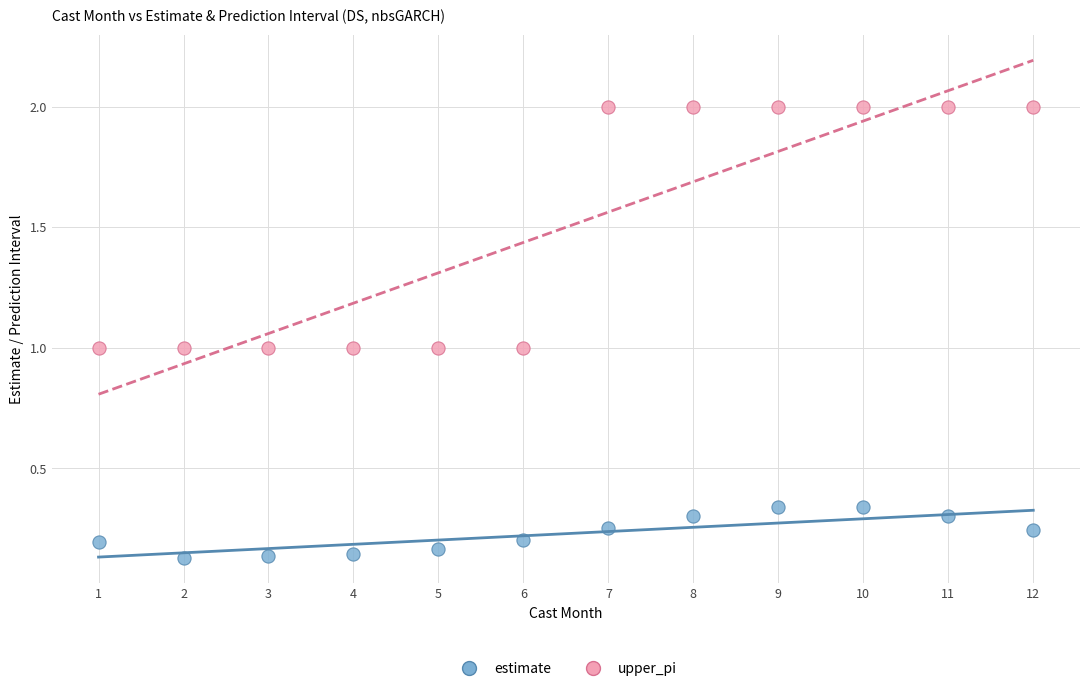

What is the X range (max minus min) for the scatter plot?

11.0